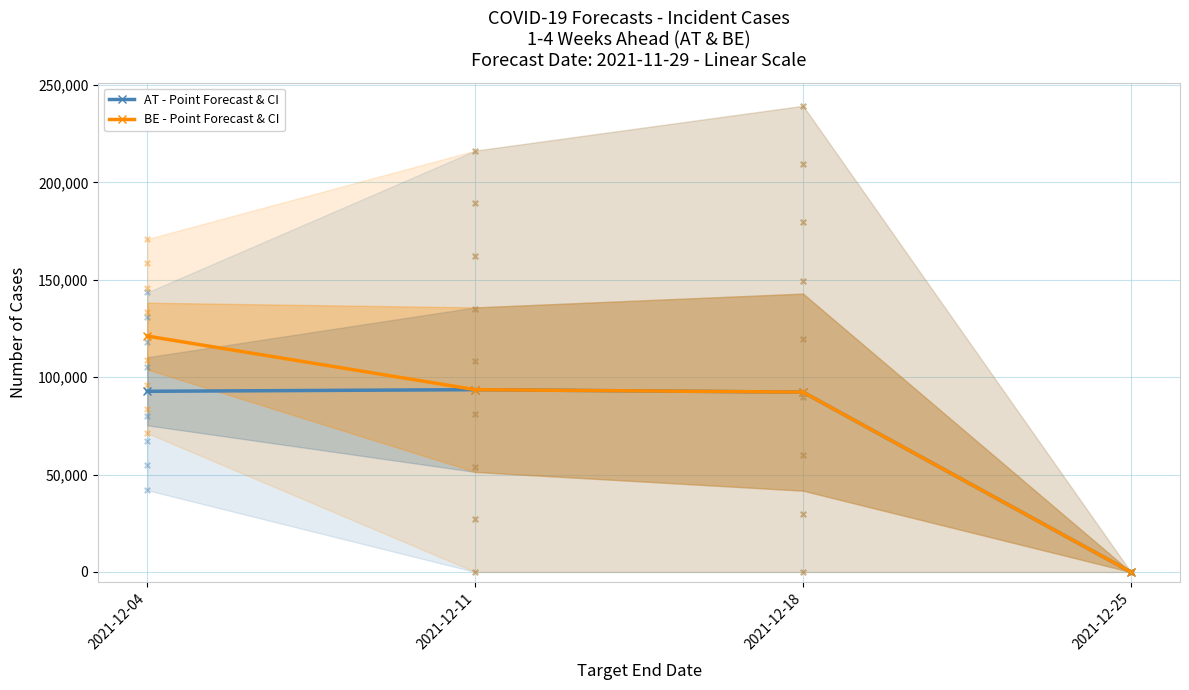

Which series reaches the minimum Y coordinate?

AT - Point Forecast & CI